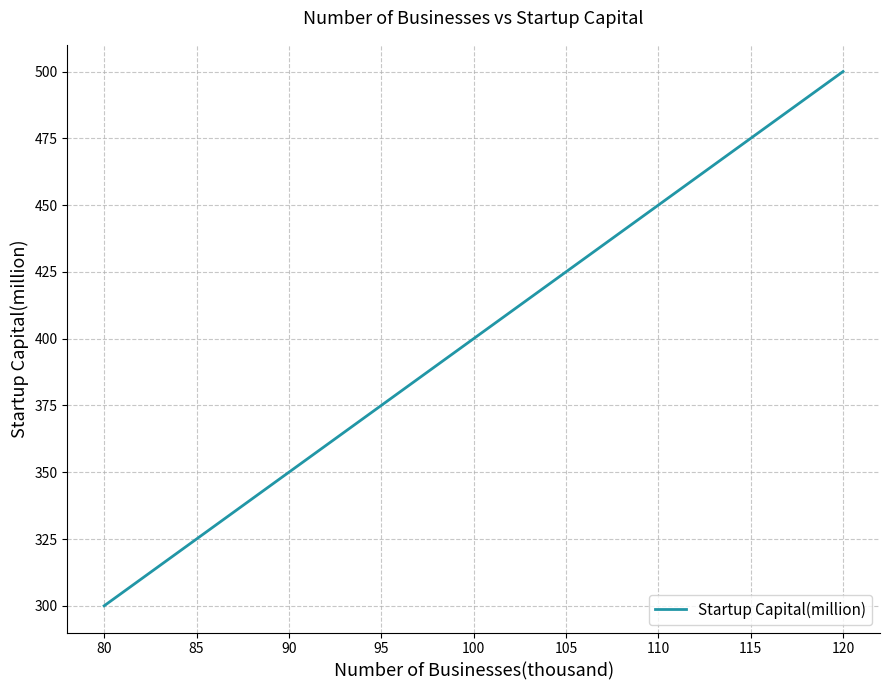

What is the difference between the maximum and second lowest values?

150